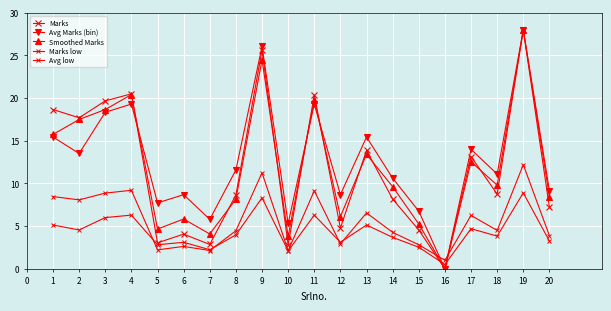

At how many categories does at least one series exceed 25?

2